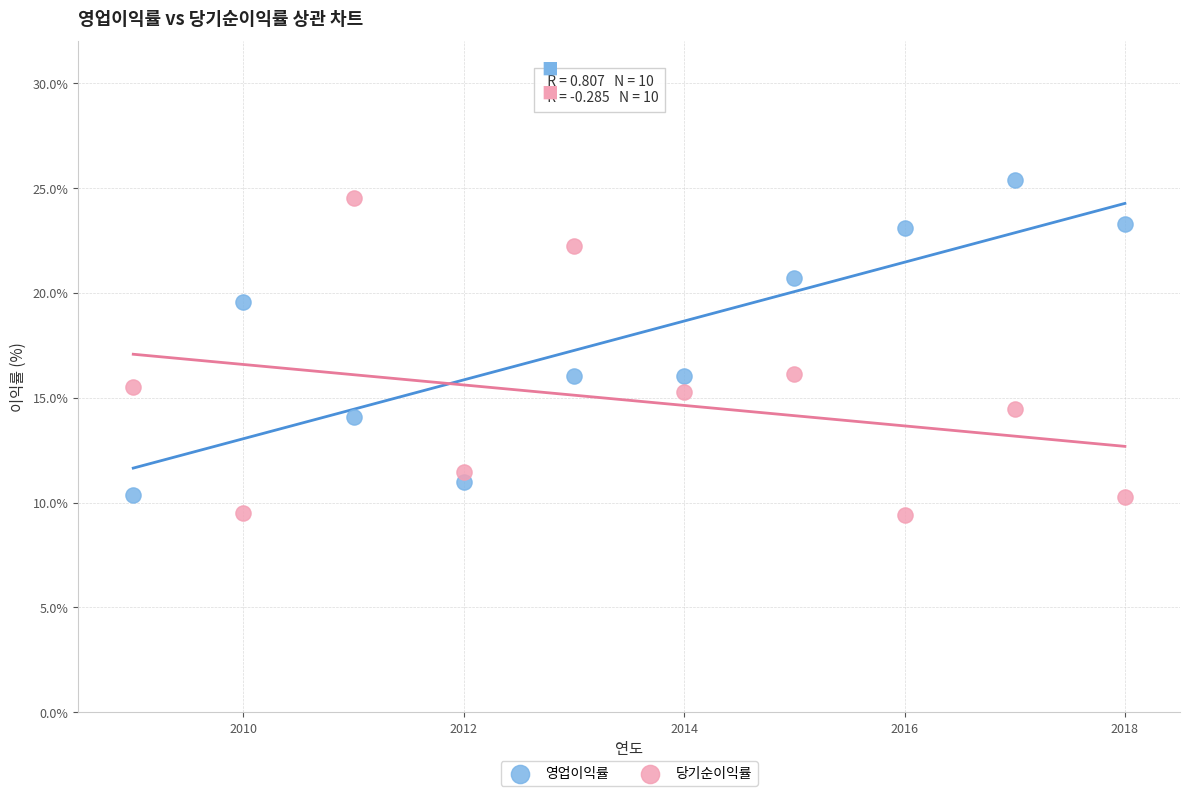

What is the X range (max minus min) for the scatter plot?

9.0